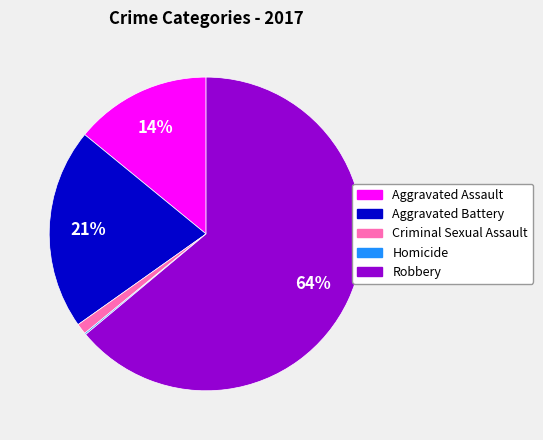

Does Criminal Sexual Assault account for over 50% of the chart?

No